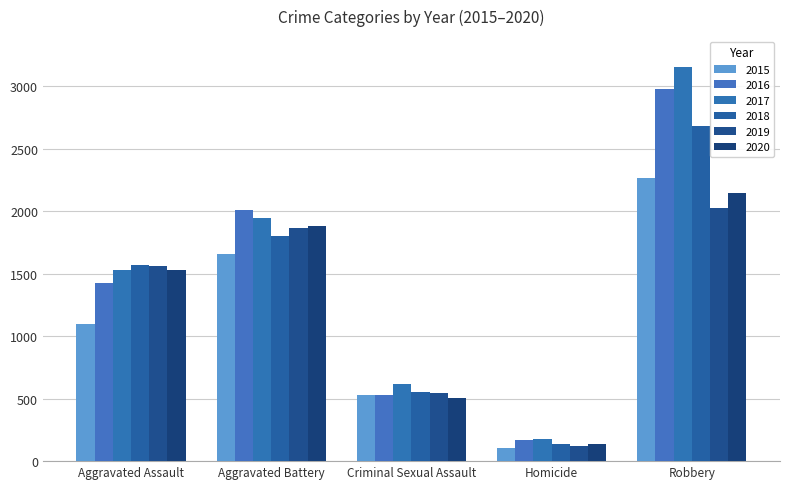

Rank the categories by 2017 value from lowest to highest.

Homicide, Criminal Sexual Assault, Aggravated Assault, Aggravated Battery, Robbery